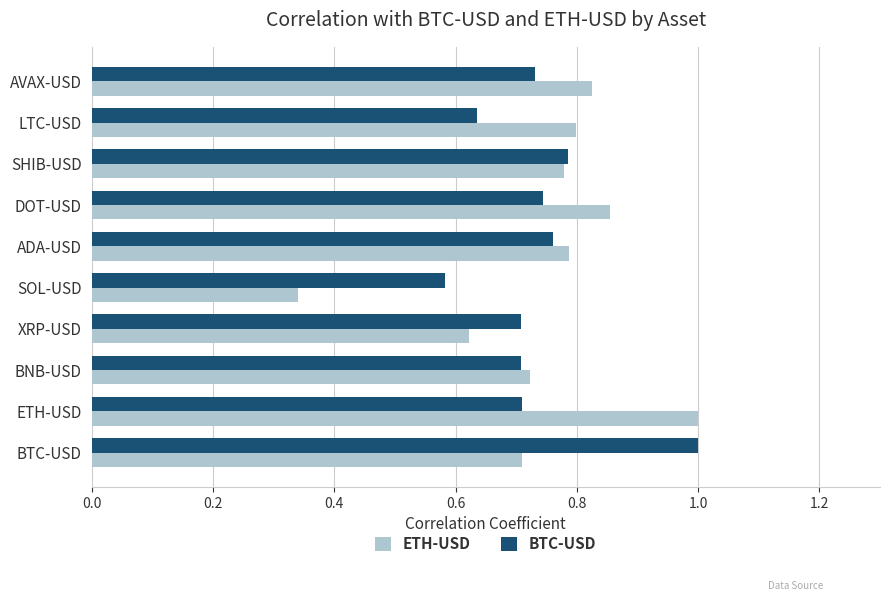

What is the difference between the second highest and minimum values in the BTC-USD series?

0.2